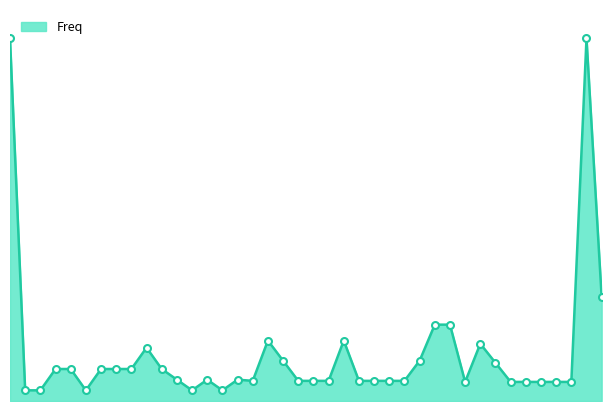

Does the chart have visible grid lines?

No